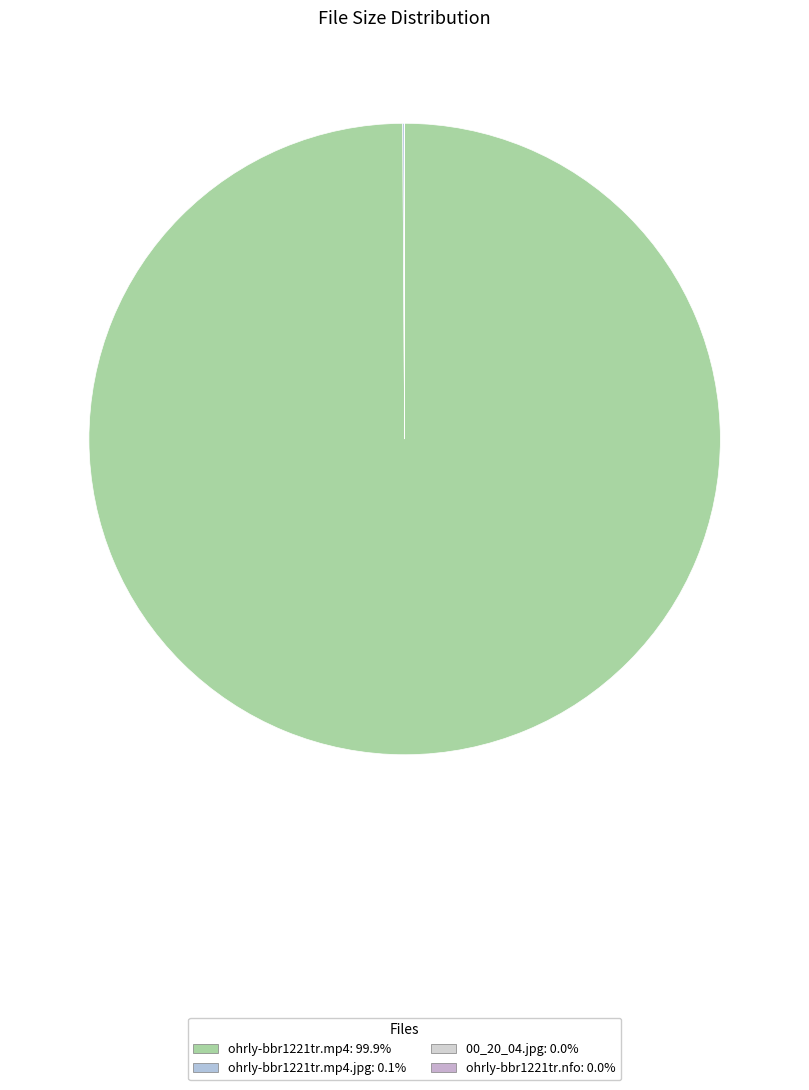

Rank the categories by value from lowest to highest.

ohrly-bbr1221tr.nfo, 00_20_04.jpg, ohrly-bbr1221tr.mp4.jpg, ohrly-bbr1221tr.mp4